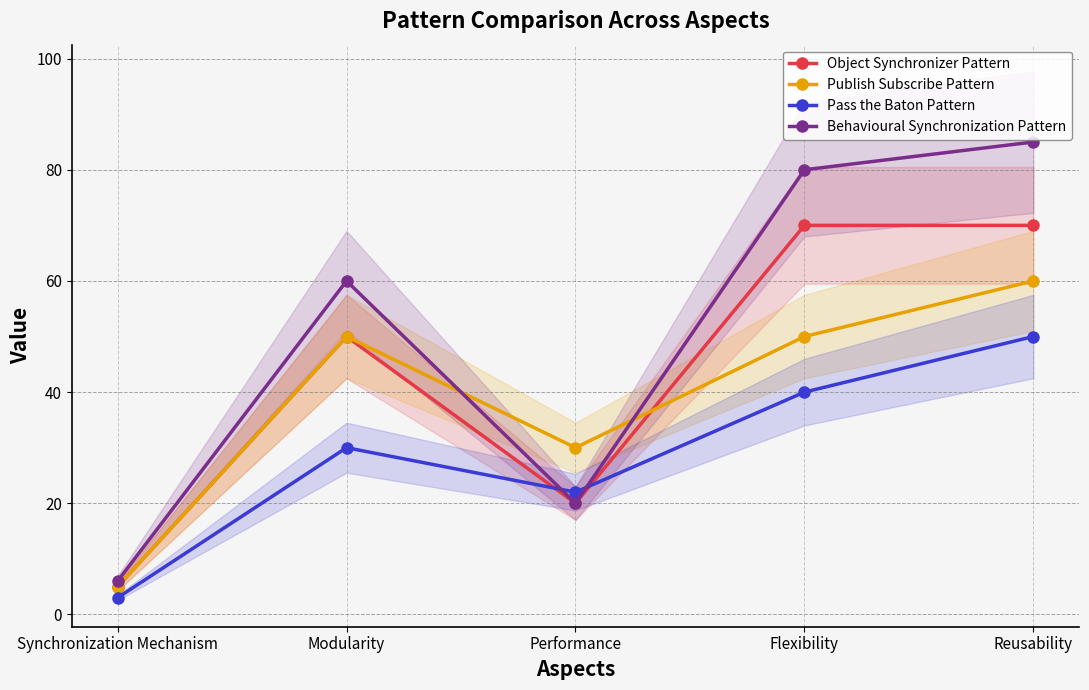

True or false: Behavioural Synchronization Pattern has a value of 150 at Reusability.

False